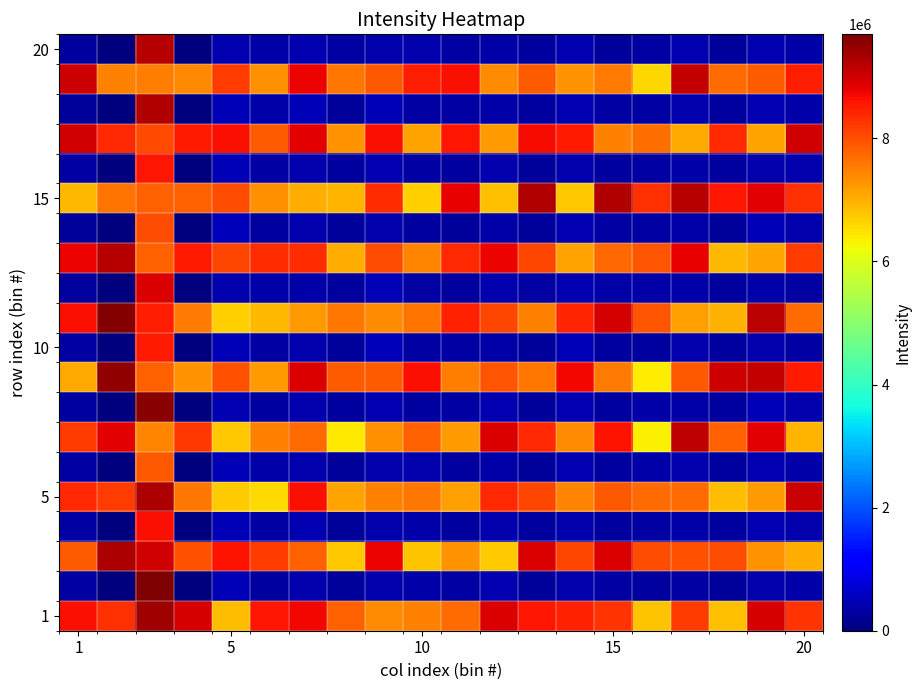

What is the greatest value displayed?

9688884.3